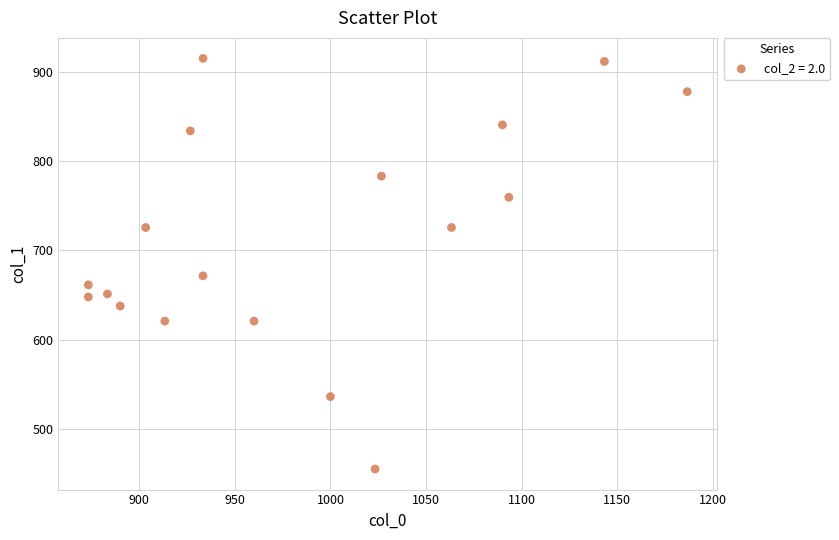

What Y value in the scatter plot is closest to 685?

671.6